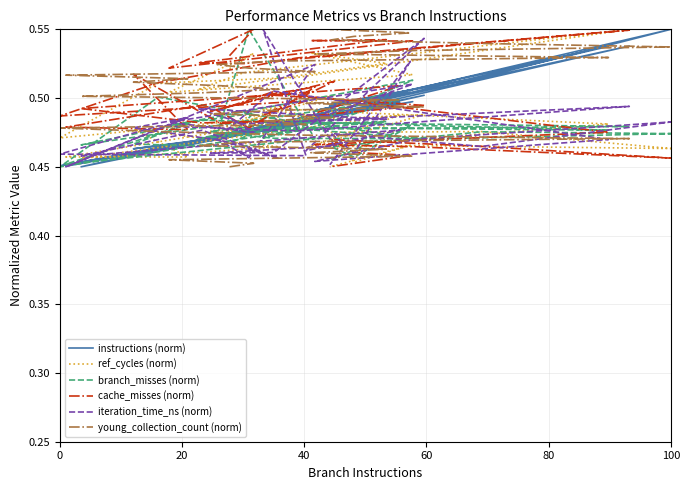

Which series has the largest total across all categories?

young_collection_count (norm)